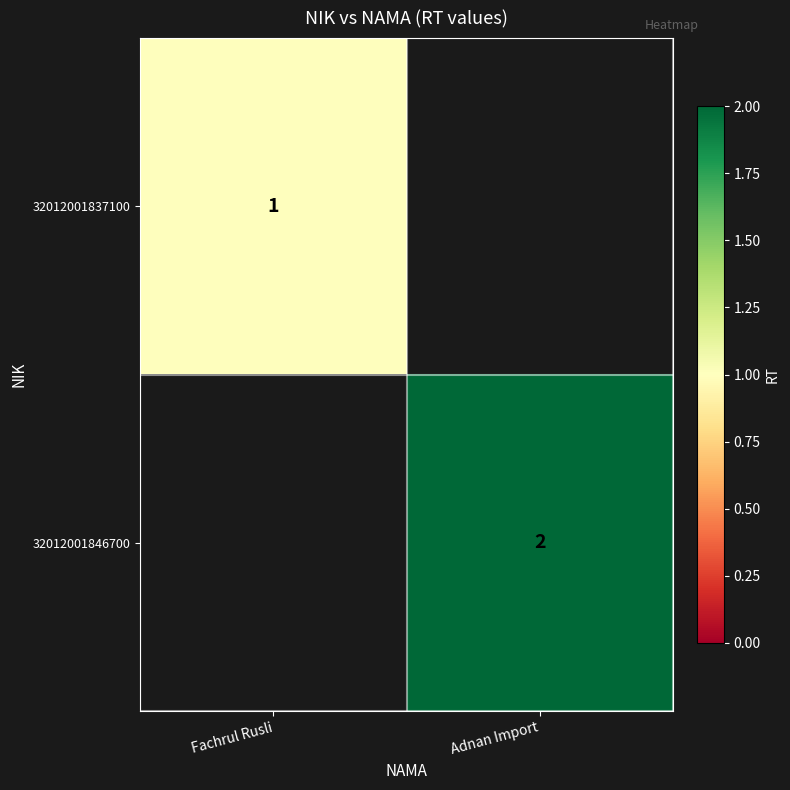

True or false: 32012001846700 has a value of 3 at Adnan Import.

False